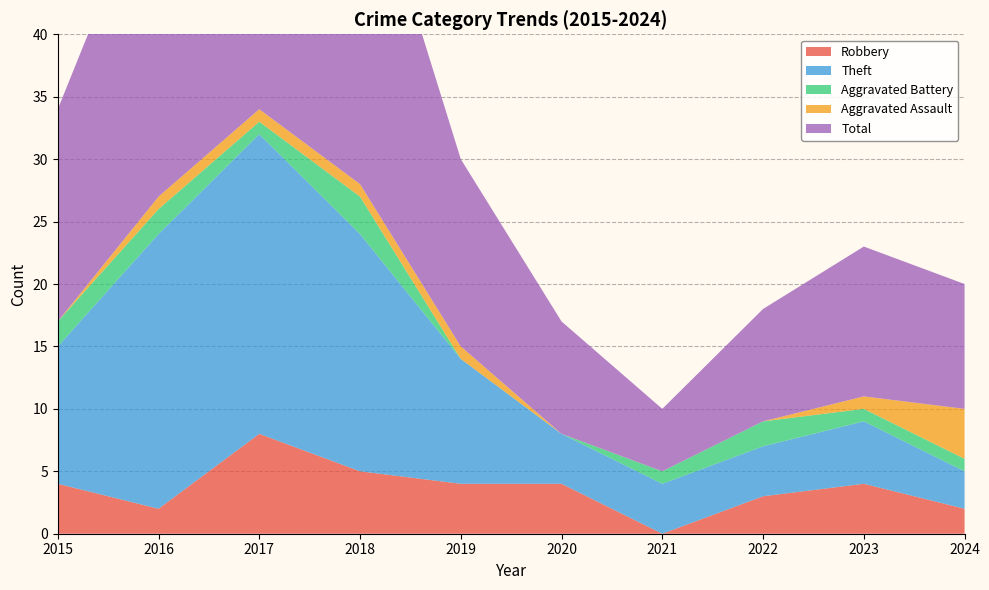

What is the difference between the maximum and minimum values in the Aggravated Assault series?

4